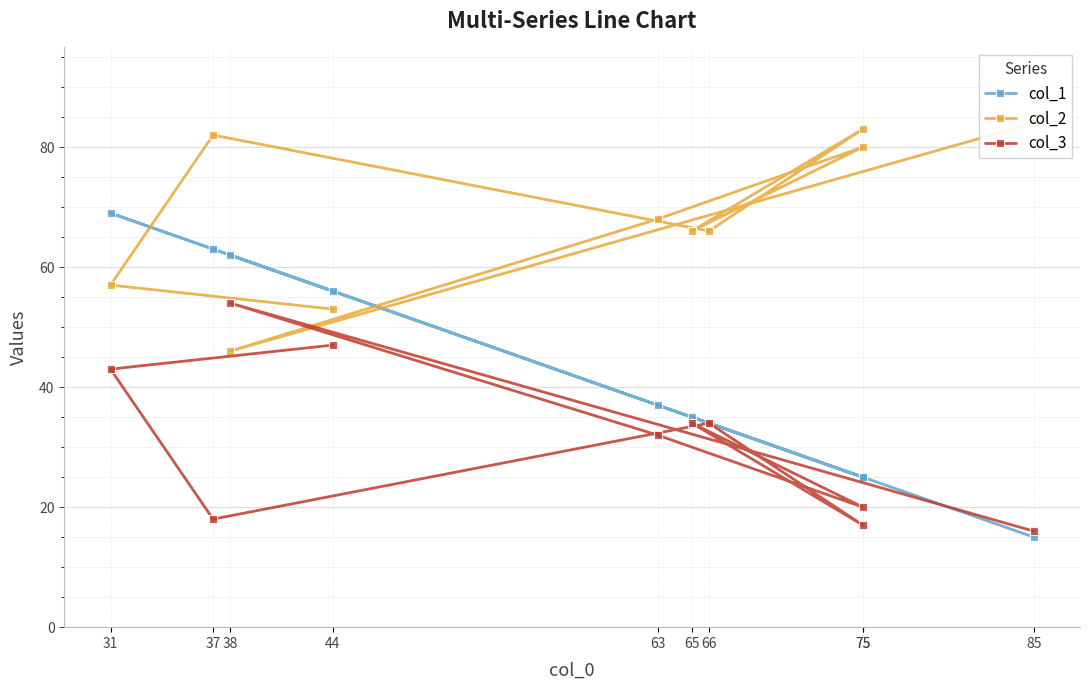

True or false: col_2 has a value of 66 at 66.

True